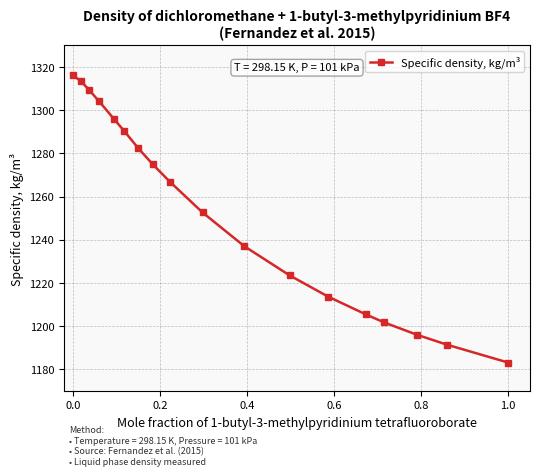

What is the minimum value shown in the chart?

1183.2